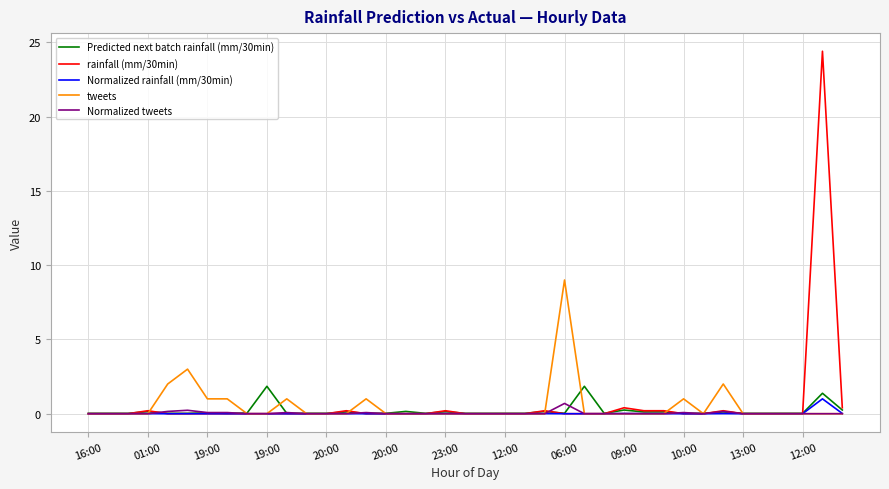

What is the highest value of the tweets series?

9.0